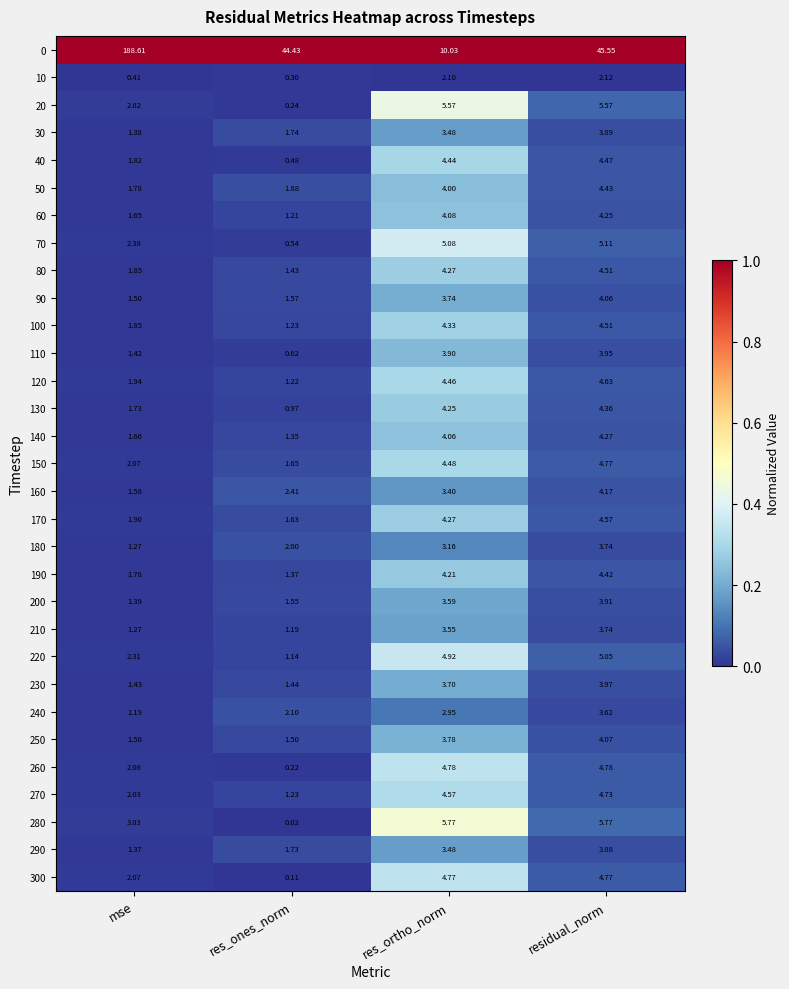

At how many categories does at least one series exceed 0?

4